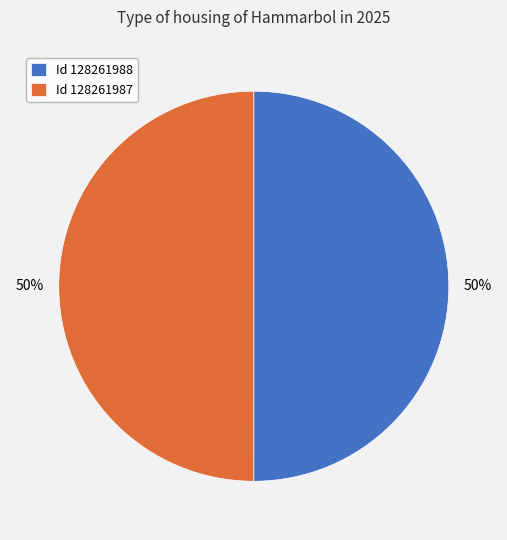

What is the ratio of the value at Id 128261988 to the value at Id 128261987?

1.0